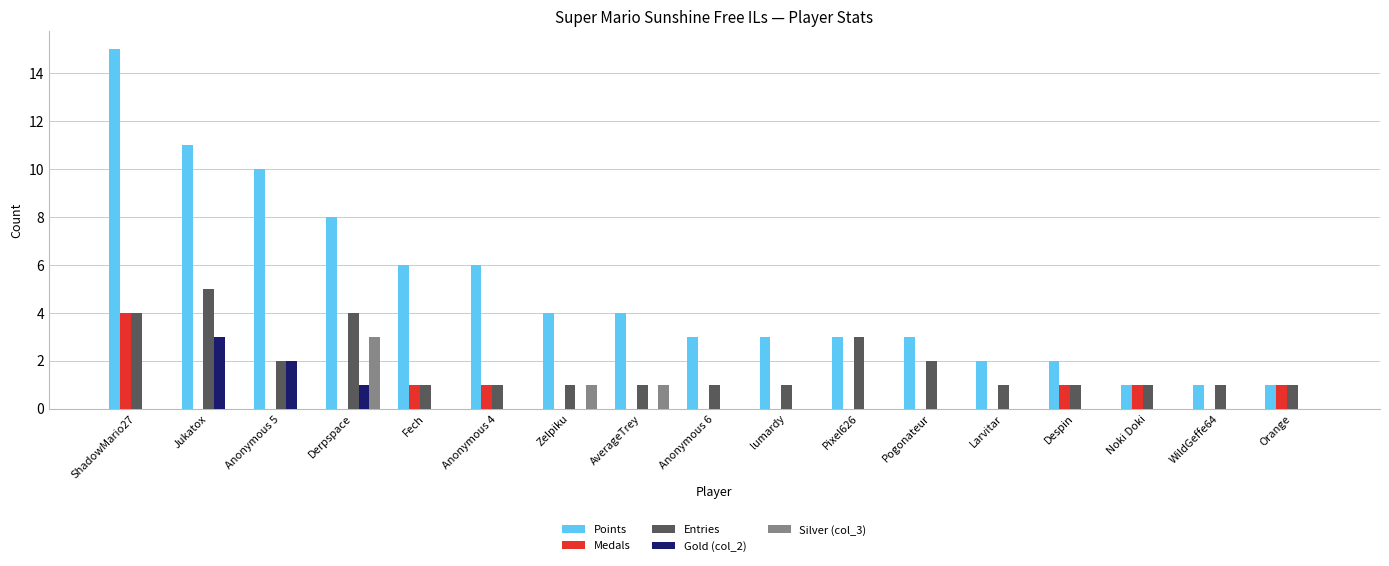

The value of Points at Pogonateur is 3. True or false?

True